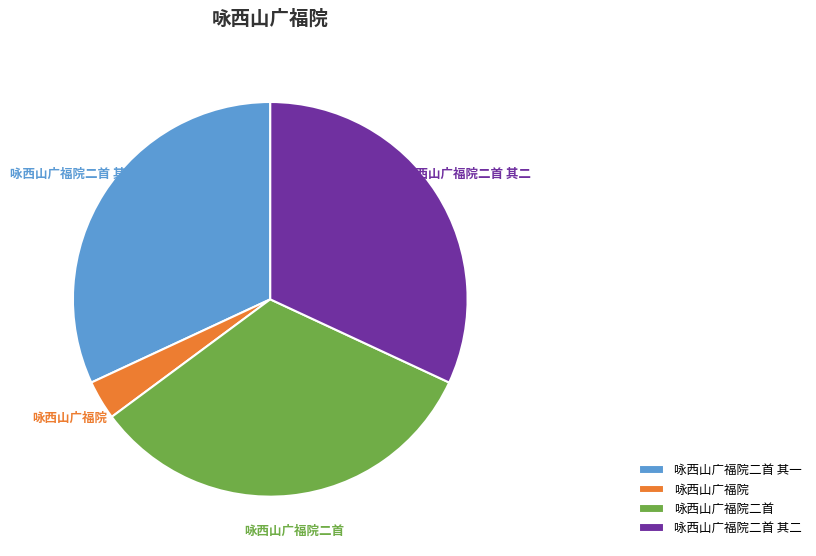

To the nearest percent, what is the difference between the largest and smallest slice percentages?

30%